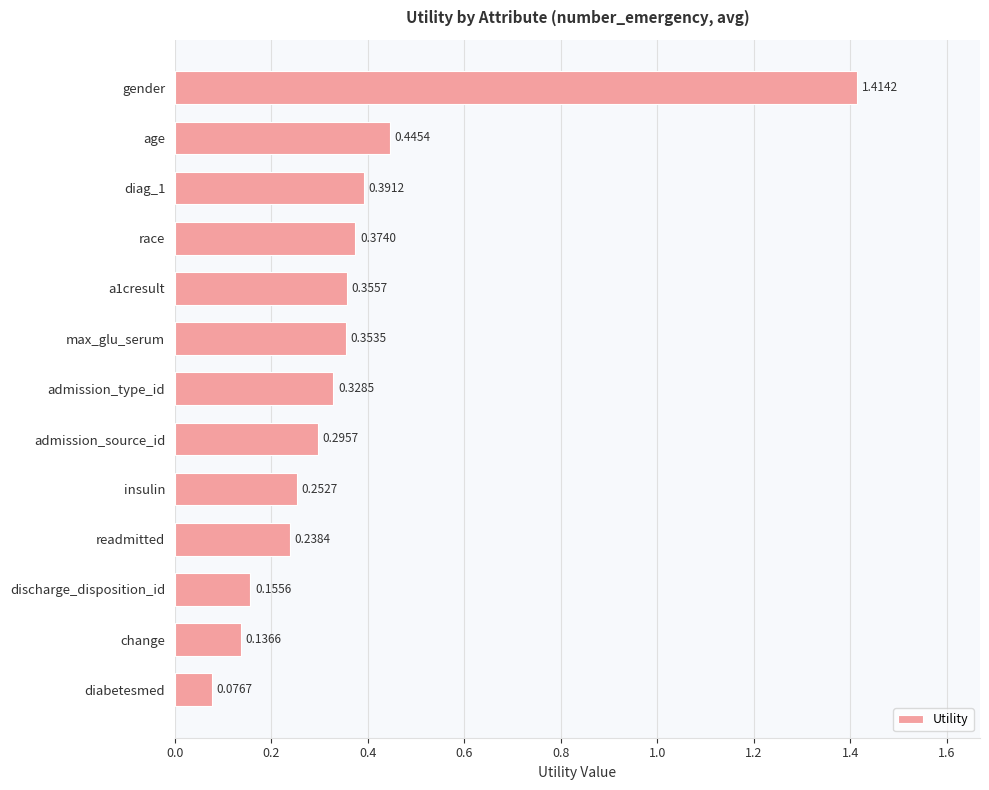

Which category has the highest value across all series?

gender